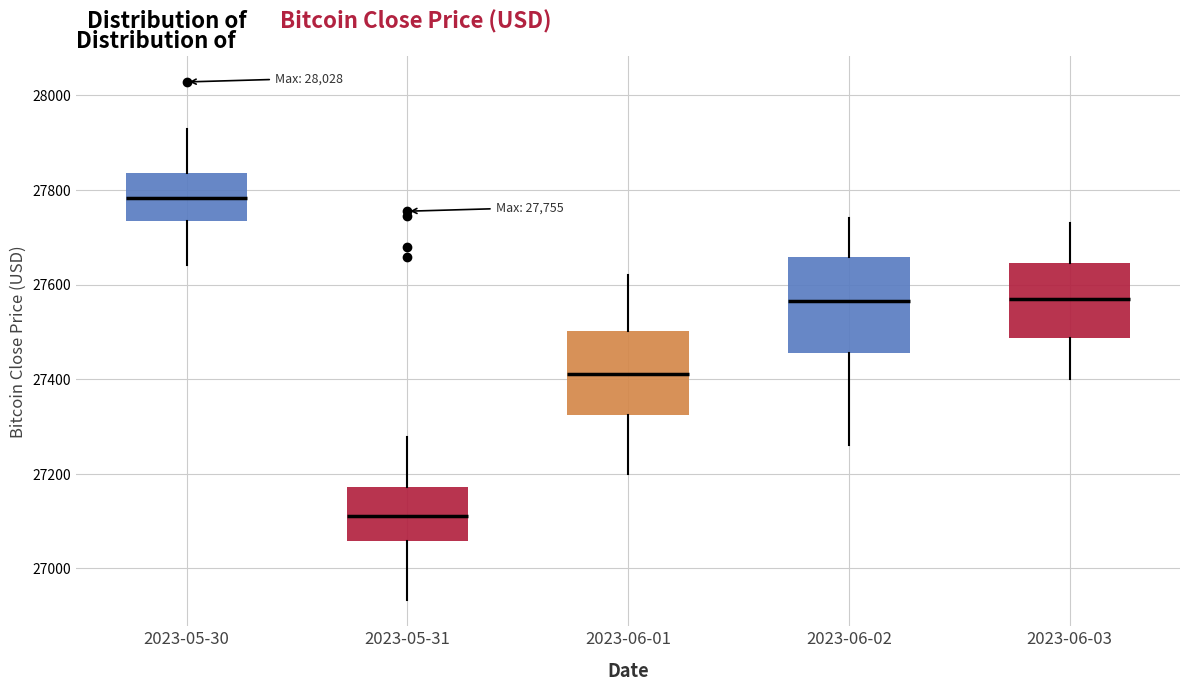

Which box is the tallest, from its lower edge to its upper edge?

2023-06-02